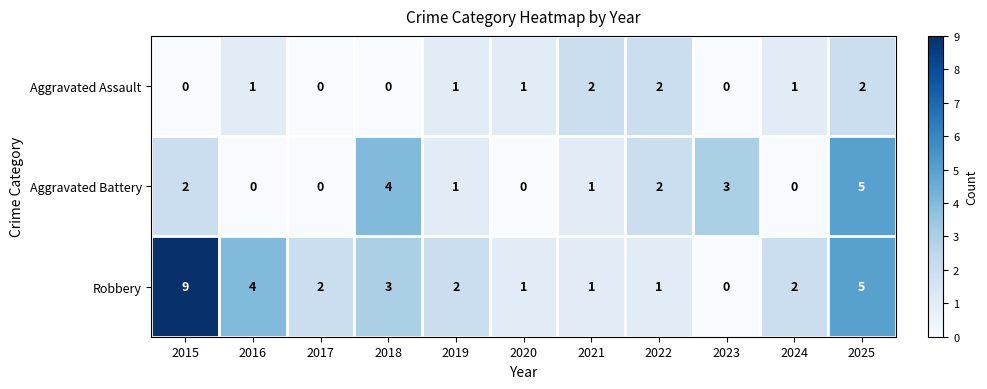

How many Aggravated Battery values are between 0 and 3?

9